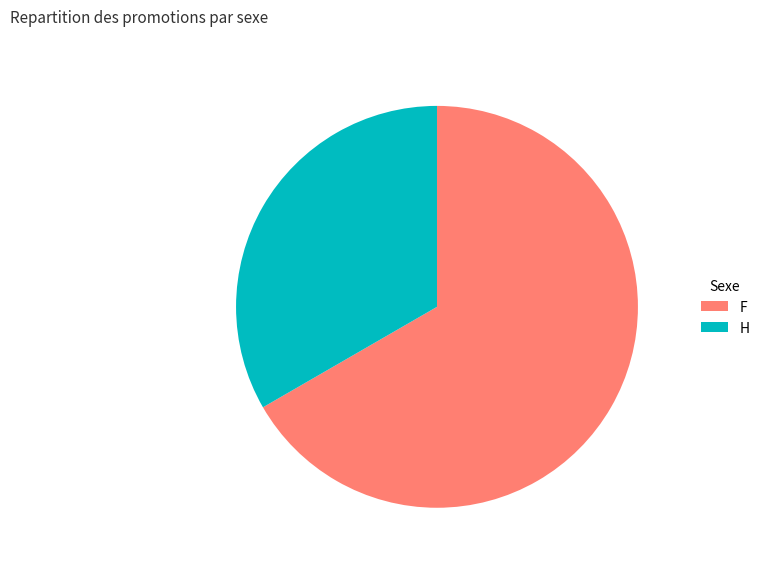

Which category accounts for the majority?

F